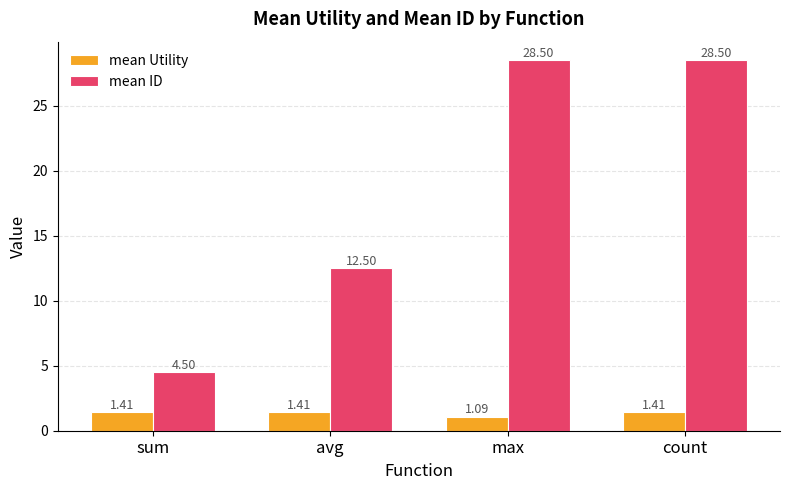

At which category is the sum across all series the highest?

count